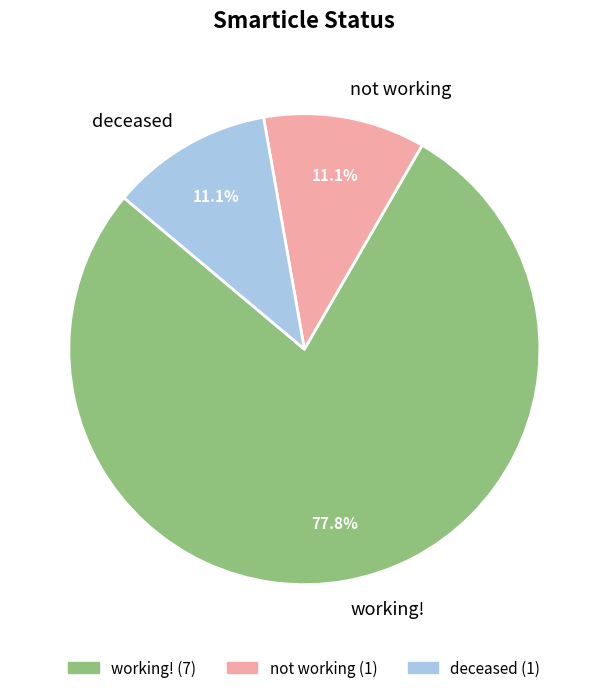

Between not working and working!, which is larger?

working!